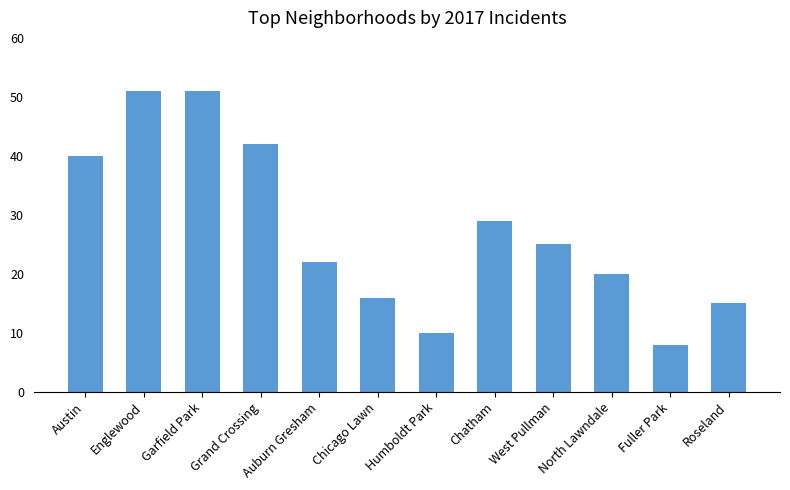

Reading left to right, what are all the values shown in this chart?

40	51	51	42	22	16	10	29	25	20	8	15